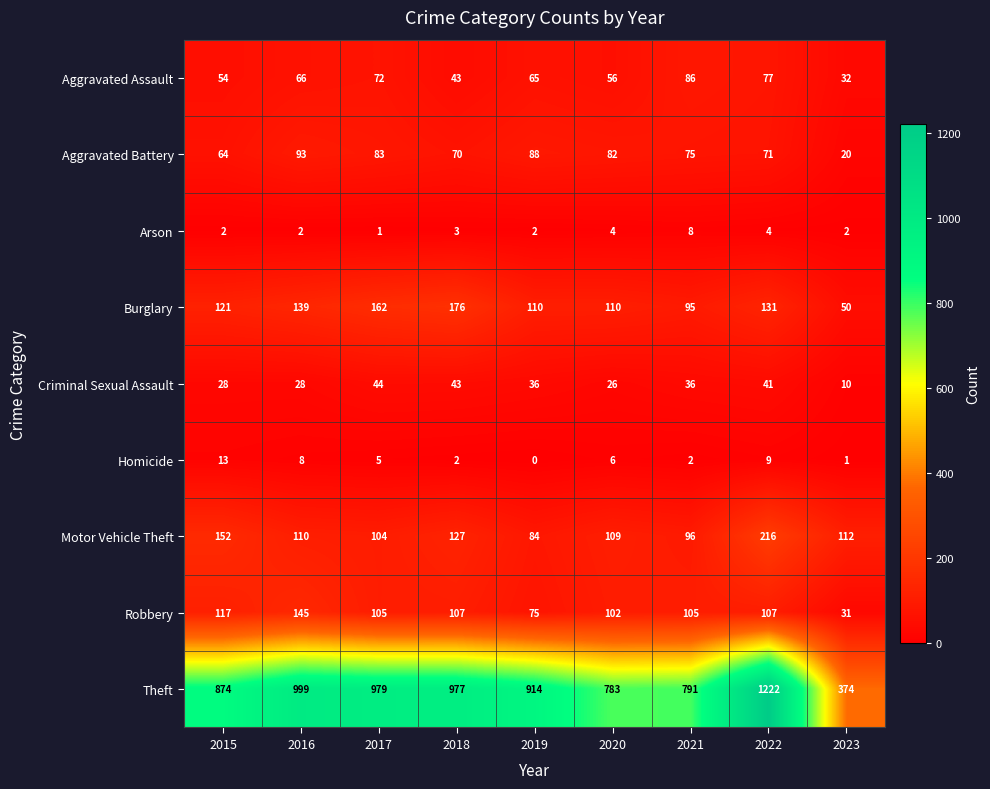

At how many categories does at least one series exceed 912?

5